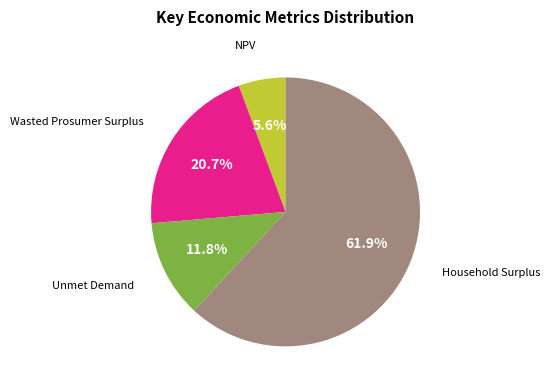

Does any single category account for the majority?

Yes